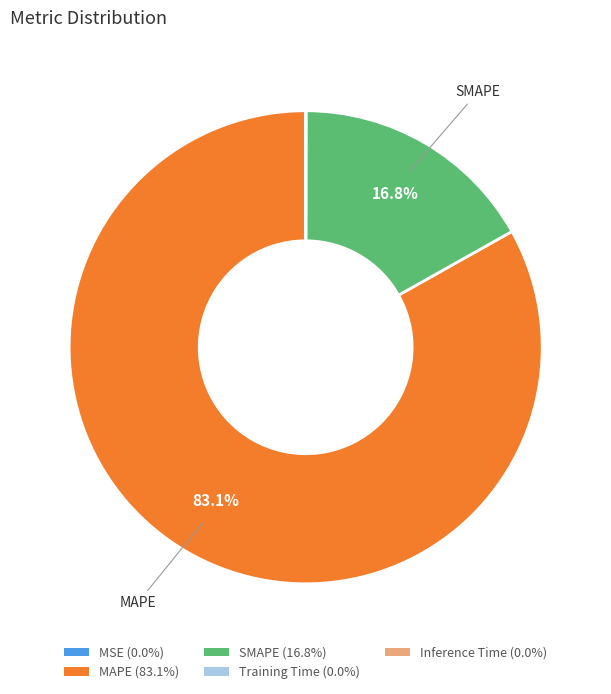

Which slice represents more than half of the pie?

MAPE